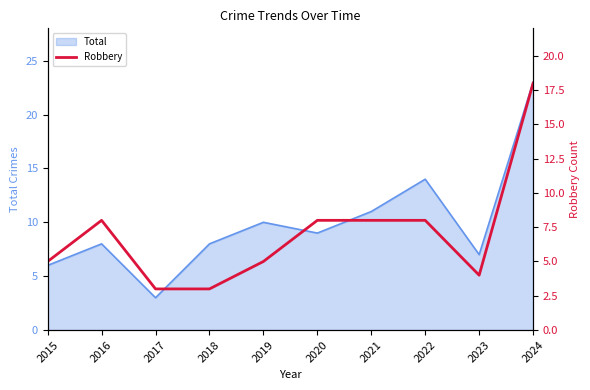

The chart shows a value of 3 at 2018. True or false?

True